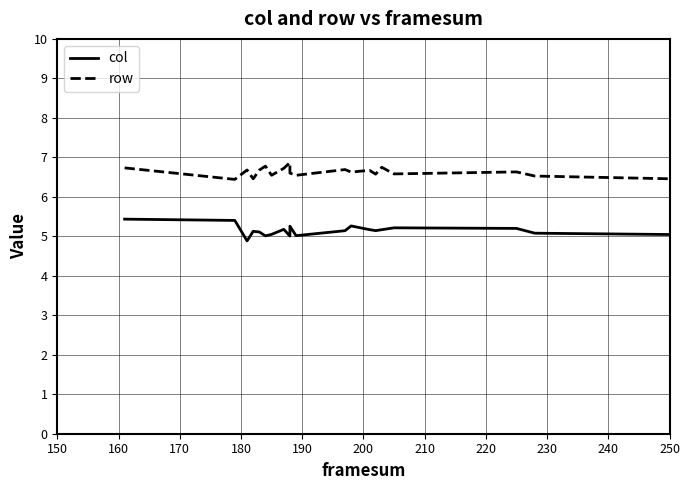

What is the difference between the maximum and minimum values in the row series?

3.7